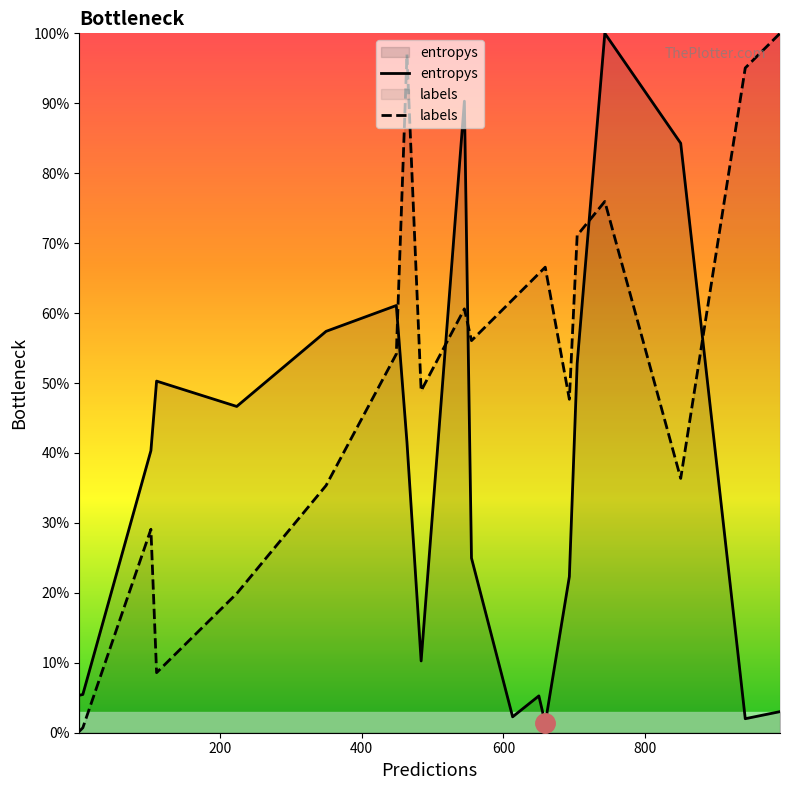

Which series ends up on top after the final intersection of labels and entropys?

labels